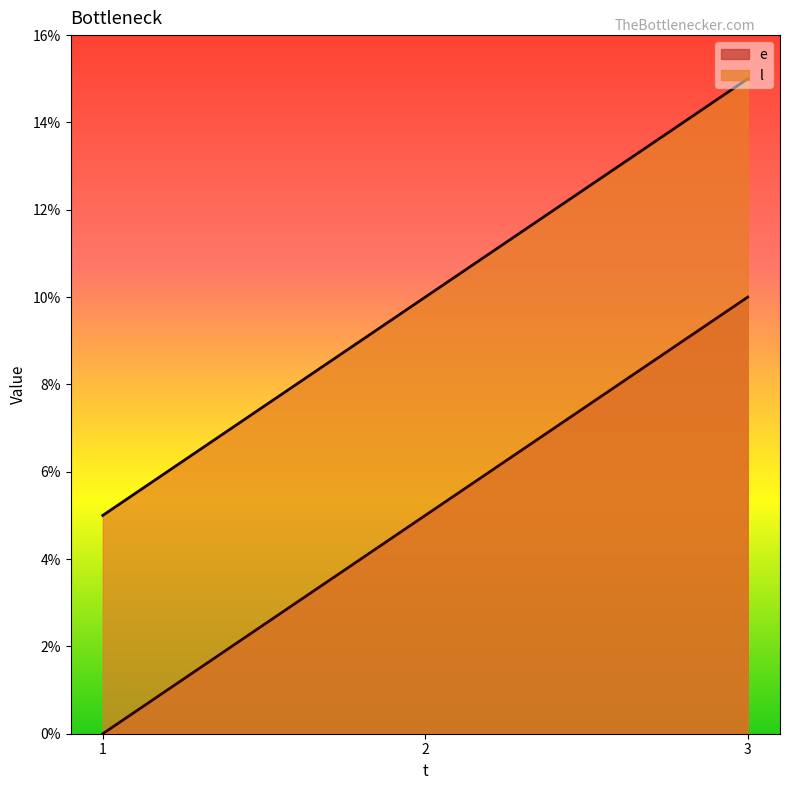

List the labels in order of l value, smallest first.

1, 2, 3